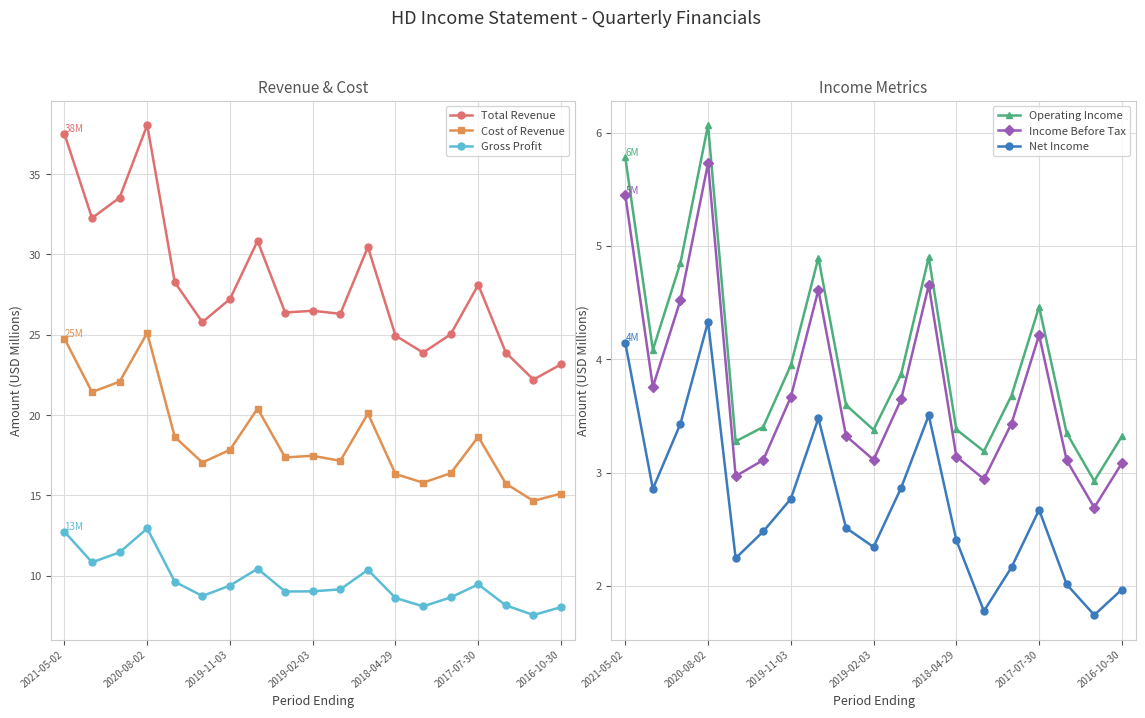

True or false: Cost of Revenue has more than 1 points higher than both neighbors.

True